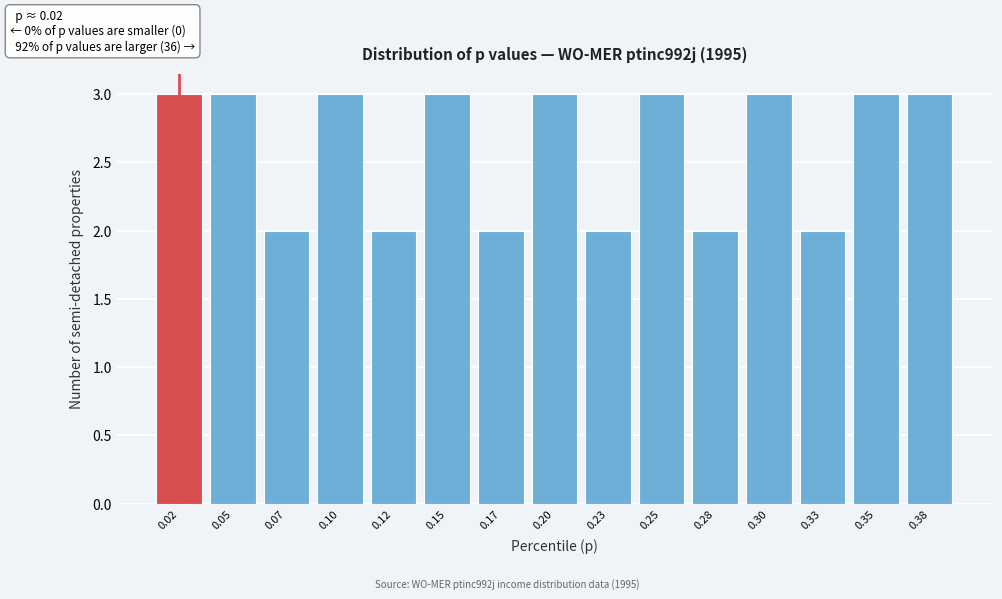

Reading left to right, list all the values displayed in this chart.

3	3	2	3	2	3	2	3	2	3	2	3	2	3	3